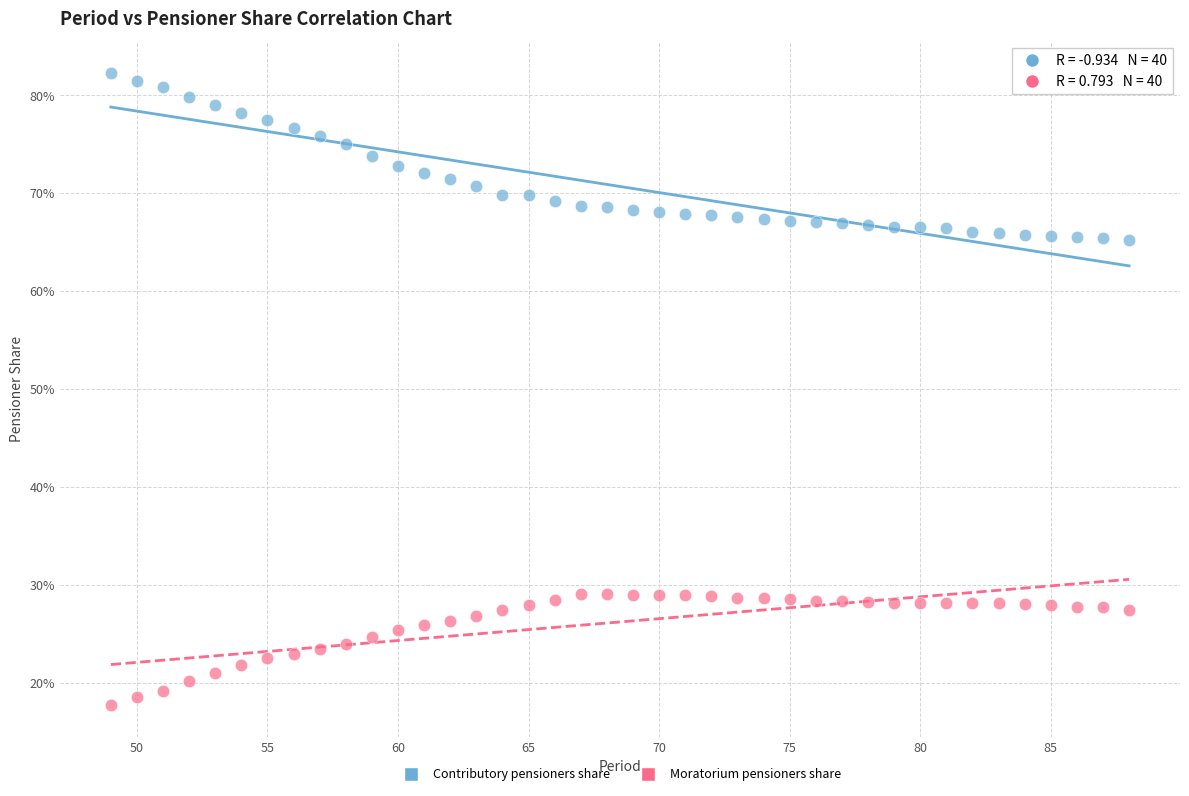

What are all the series names shown in the legend?

Contributory pensioners share, Moratorium pensioners share